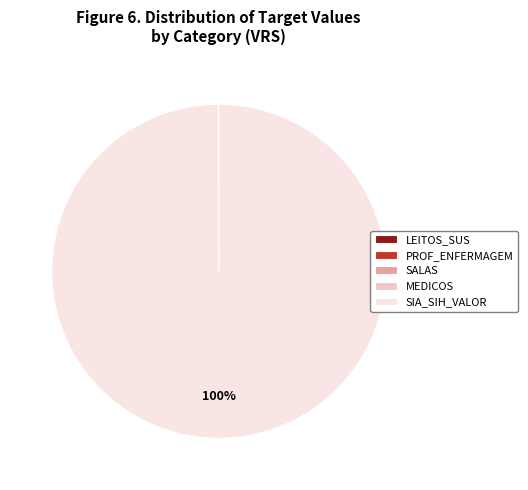

To the nearest percent, what is the difference between the largest and smallest slice percentages?

100%